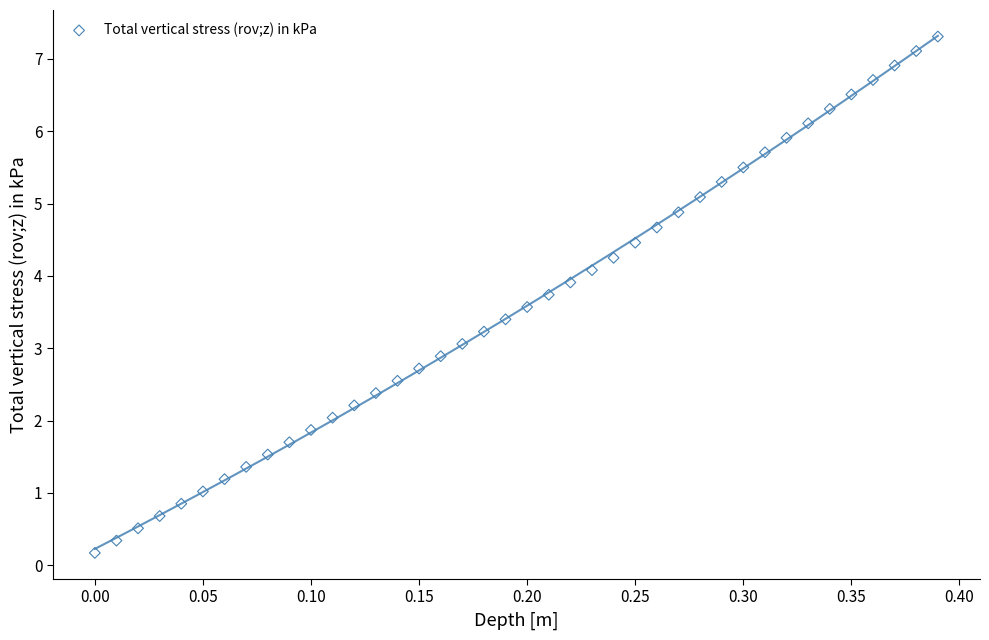

What is the range of X values (max minus min)?

0.4